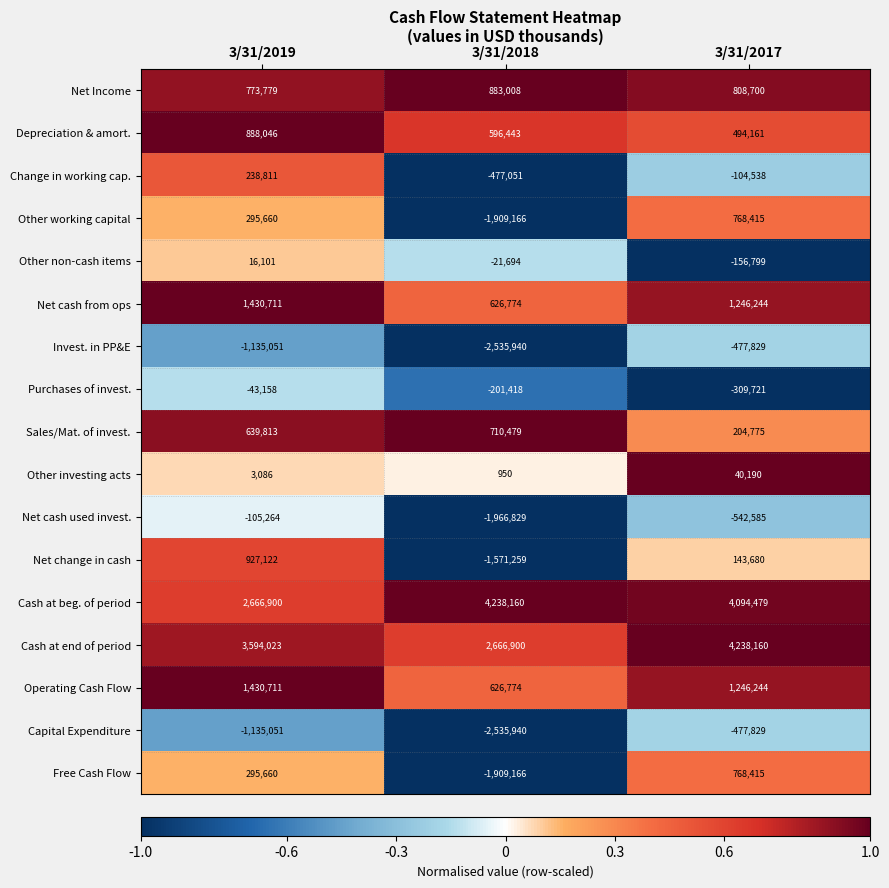

What is the minimum value for Net change in cash?

-1571259